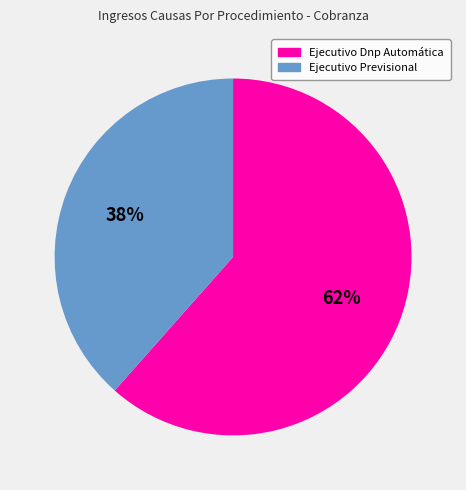

What percentage is the Ejecutivo Dnp Automática slice, to the nearest percent?

62%